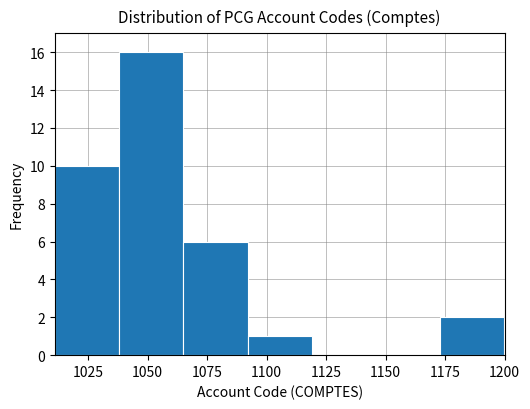

Reading left to right, list every bar in this chart as the range it spans on the x-axis followed by its height. Neither the bar edges nor the heights are printed on the chart, so give them approximately, as read against the axes.

1011 to 1038: 10
1038 to 1065: 16
1065 to 1092: 6
1092 to 1119: 1
1119 to 1146: 0
1146 to 1173: 0
1173 to 1200: 2